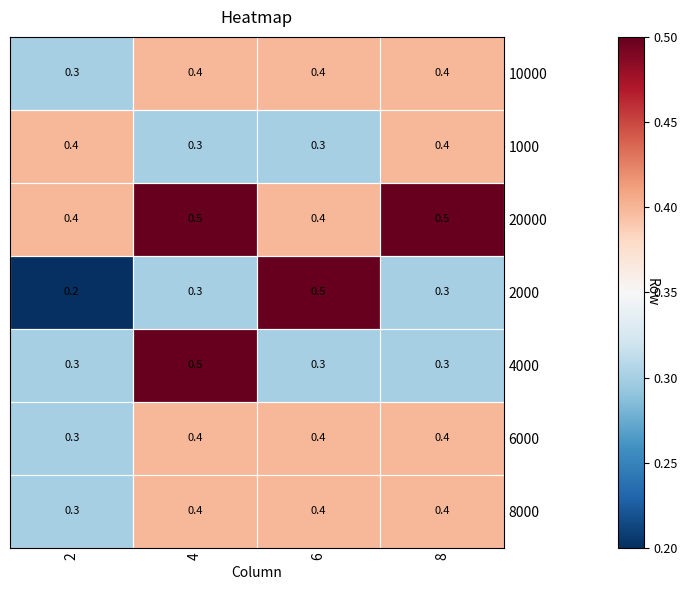

True or false: 4000 has a value of 0.3 at 2.

True